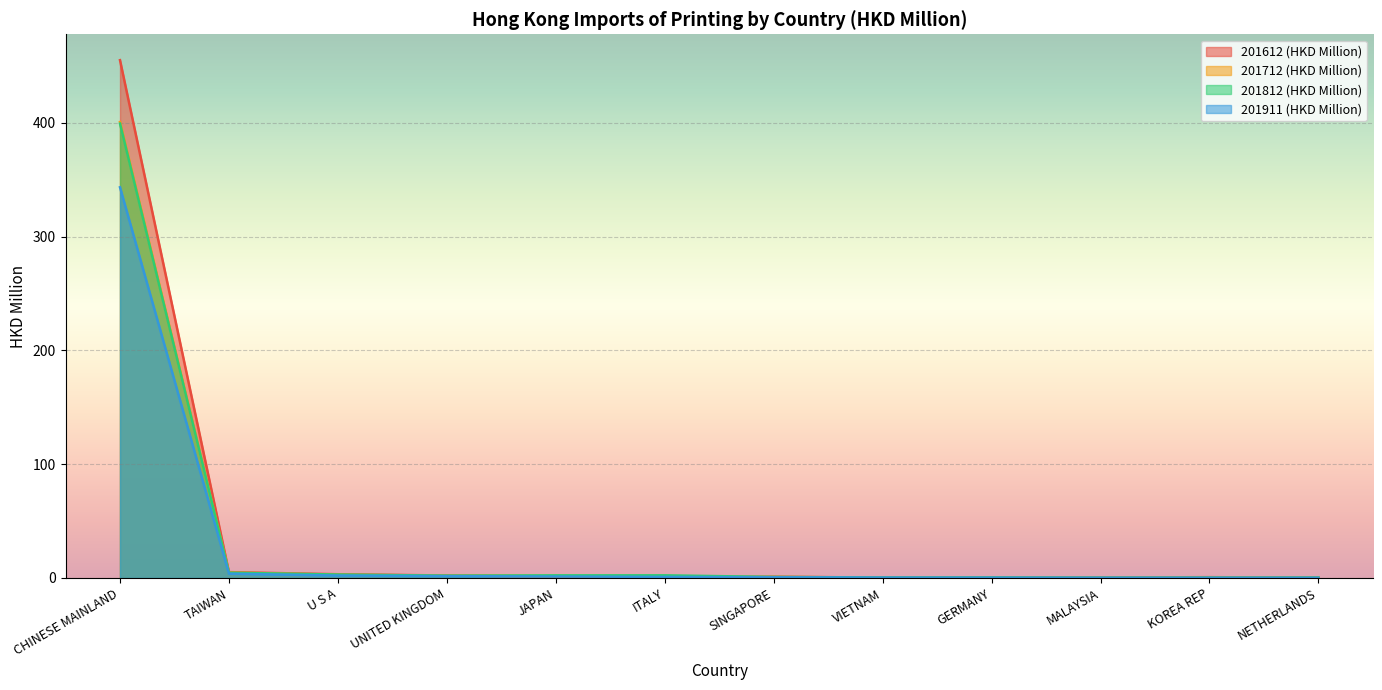

What is the spread (max minus min) of values at JAPAN?

1.0